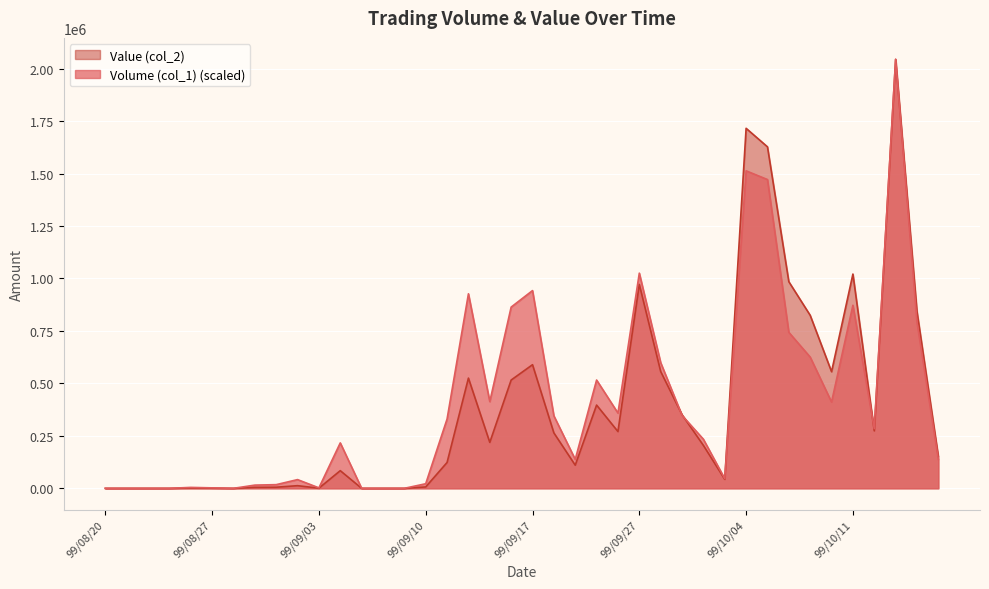

Read the Value (col_2) value at 99/09/27.

971700.0